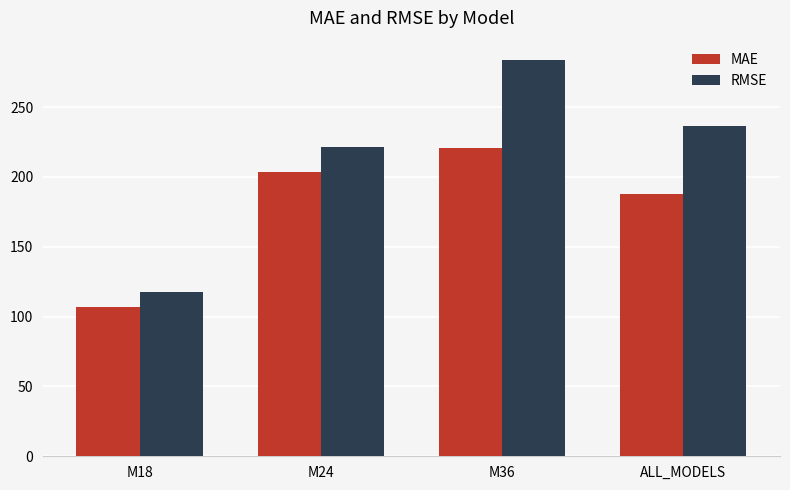

What is the label of the 1st bar from the right?

ALL_MODELS